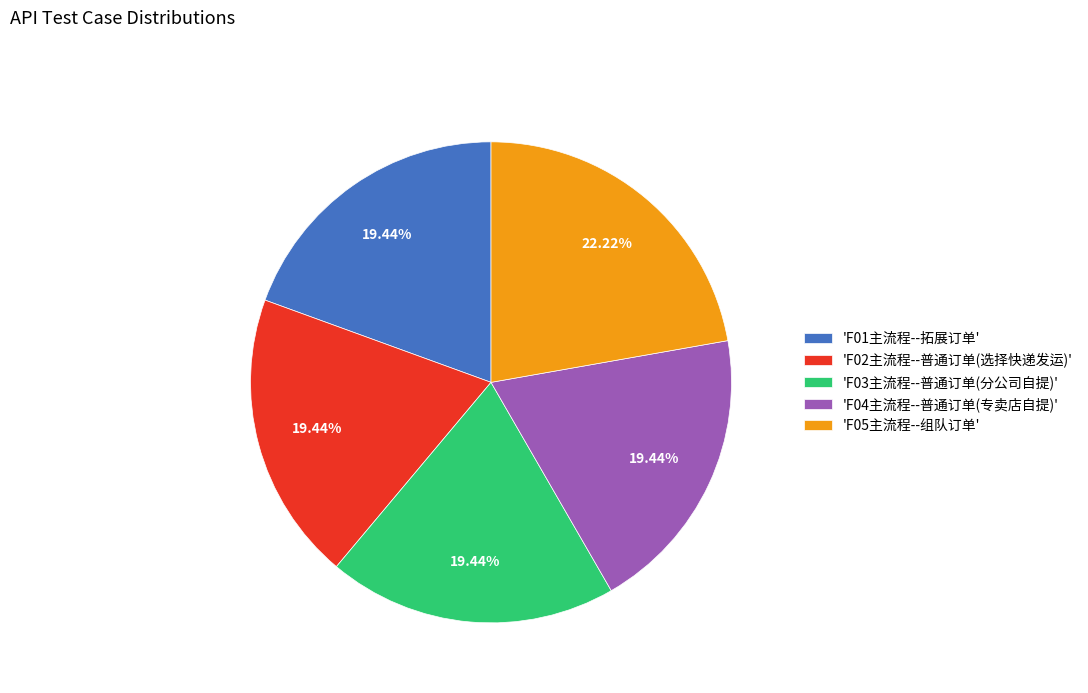

How many slices are in this pie chart?

5